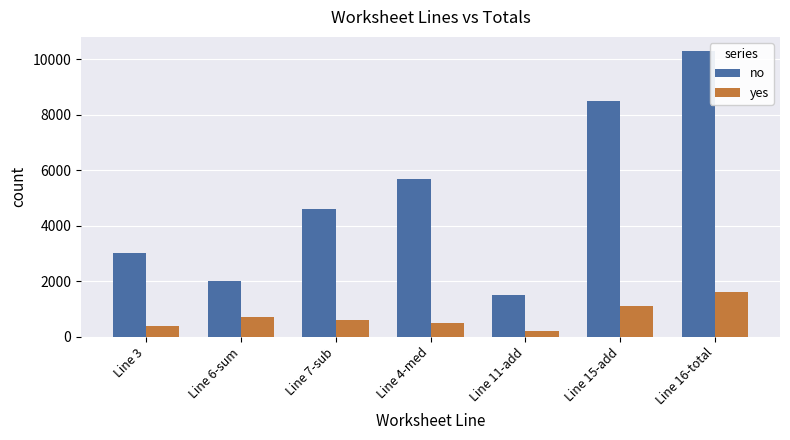

Rank the series at Line 6-sum from lowest to highest value.

yes, no